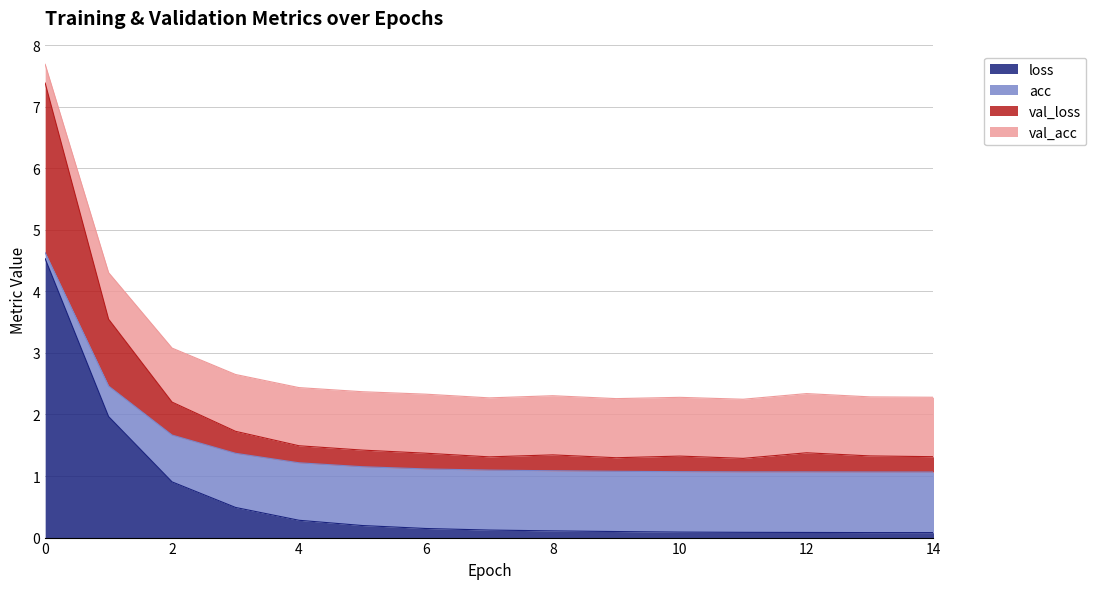

Which has a higher value, 6 or 13?

6